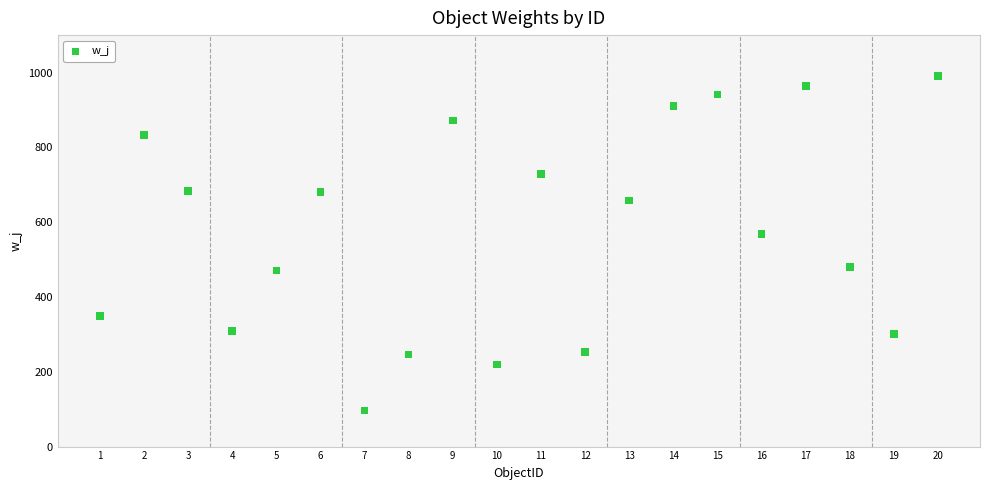

What Y value in the scatter plot is closest to 543?

569